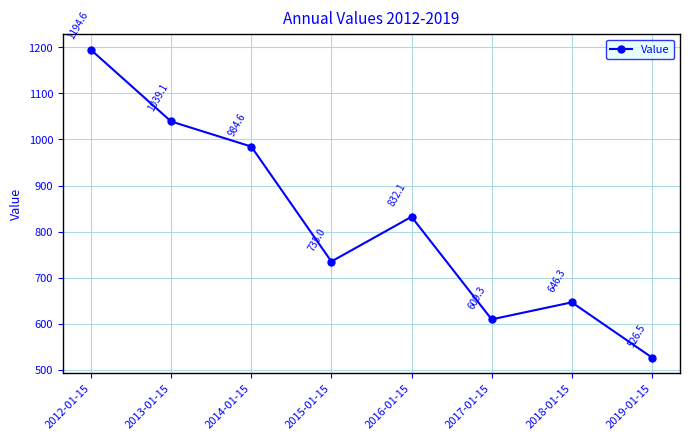

List the labels in order of value, largest first.

2012-01-15, 2013-01-15, 2014-01-15, 2016-01-15, 2015-01-15, 2018-01-15, 2017-01-15, 2019-01-15